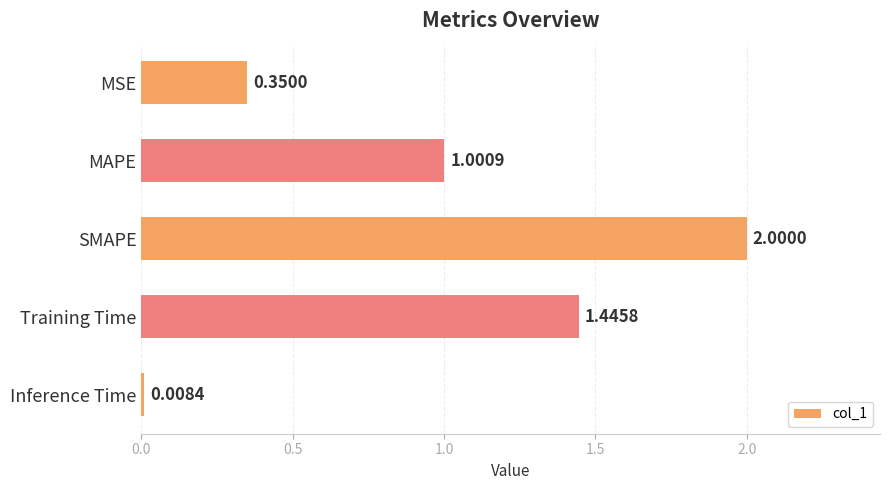

What is the change in value from MAPE to SMAPE?

+1.0